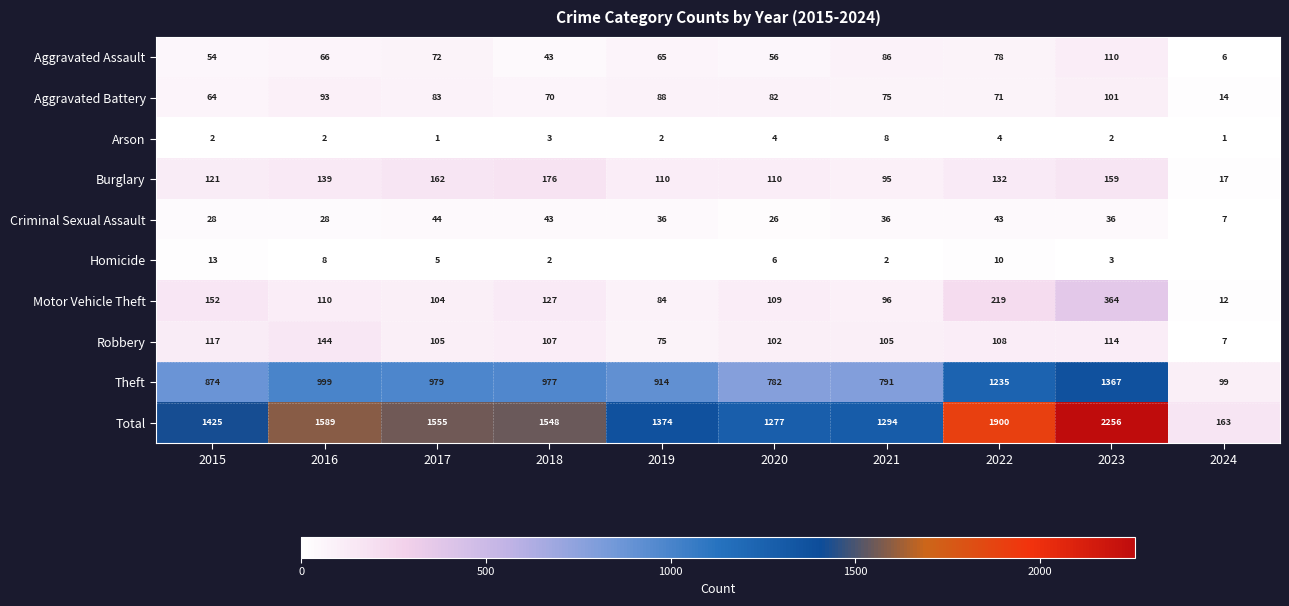

Is the value of Theft at 2017 greater than the value of Burglary at 2019?

Yes